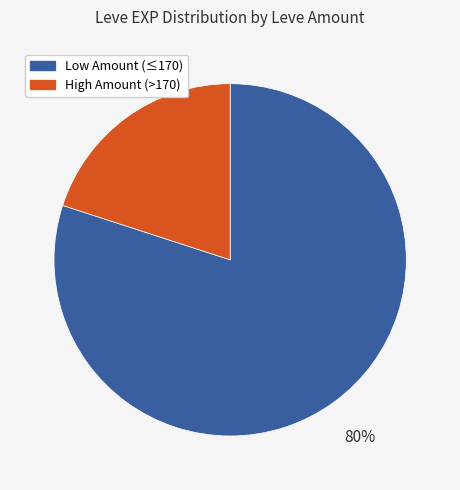

Is there a majority slice in this chart?

Yes